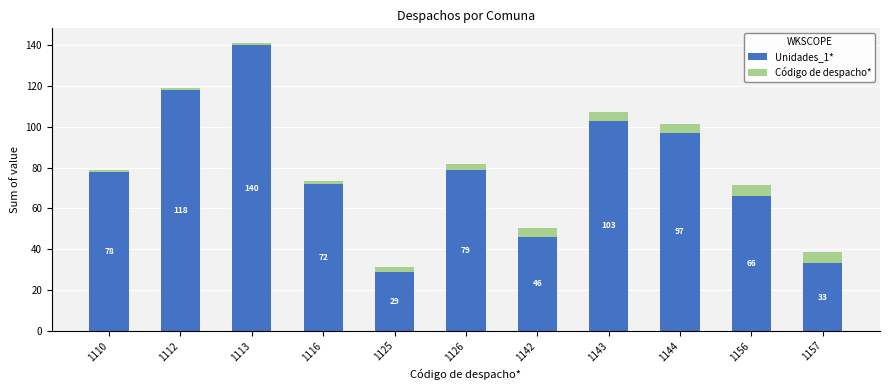

At which category is the sum across all series the highest?

1113